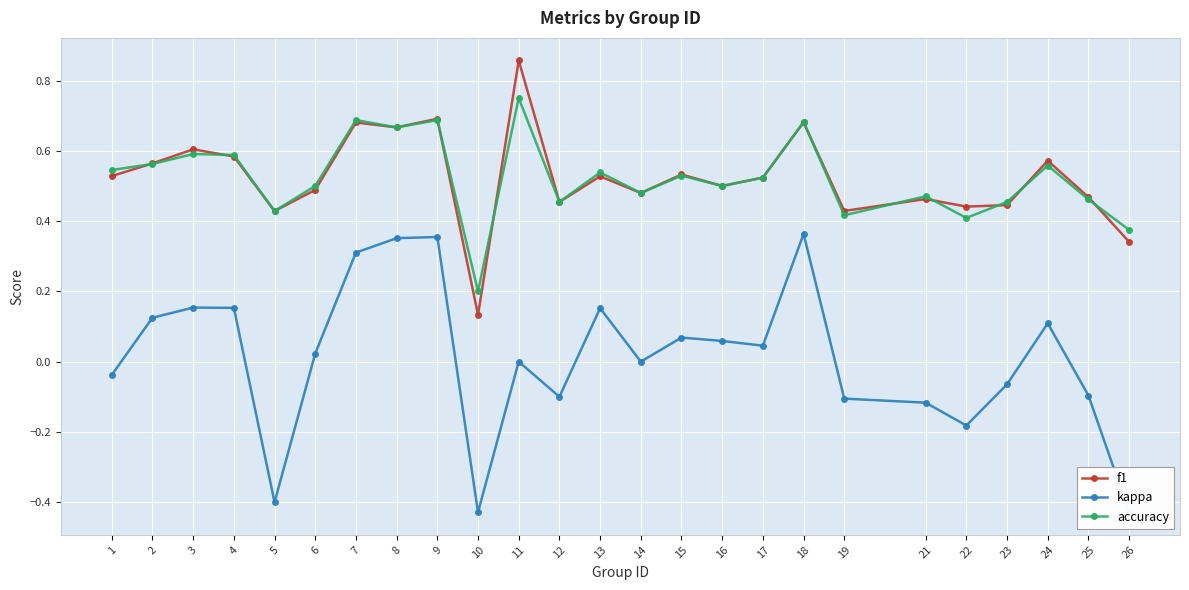

Reading left to right, what are all the values shown in this chart?

f1: 0.5	0.6	0.6	0.6	0.4	0.5	0.7	0.7	0.7	0.1	0.9	0.5	0.5	0.5	0.5	0.5	0.5	0.7	0.4	0.5	0.4	0.4	0.6	0.5	0.3
kappa: -0.0	0.1	0.2	0.2	-0.4	0.0	0.3	0.4	0.4	-0.4	0.0	-0.1	0.2	0.0	0.1	0.1	0.0	0.4	-0.1	-0.1	-0.2	-0.1	0.1	-0.1	-0.4
accuracy: 0.5	0.6	0.6	0.6	0.4	0.5	0.7	0.7	0.7	0.2	0.8	0.5	0.5	0.5	0.5	0.5	0.5	0.7	0.4	0.5	0.4	0.5	0.6	0.5	0.4